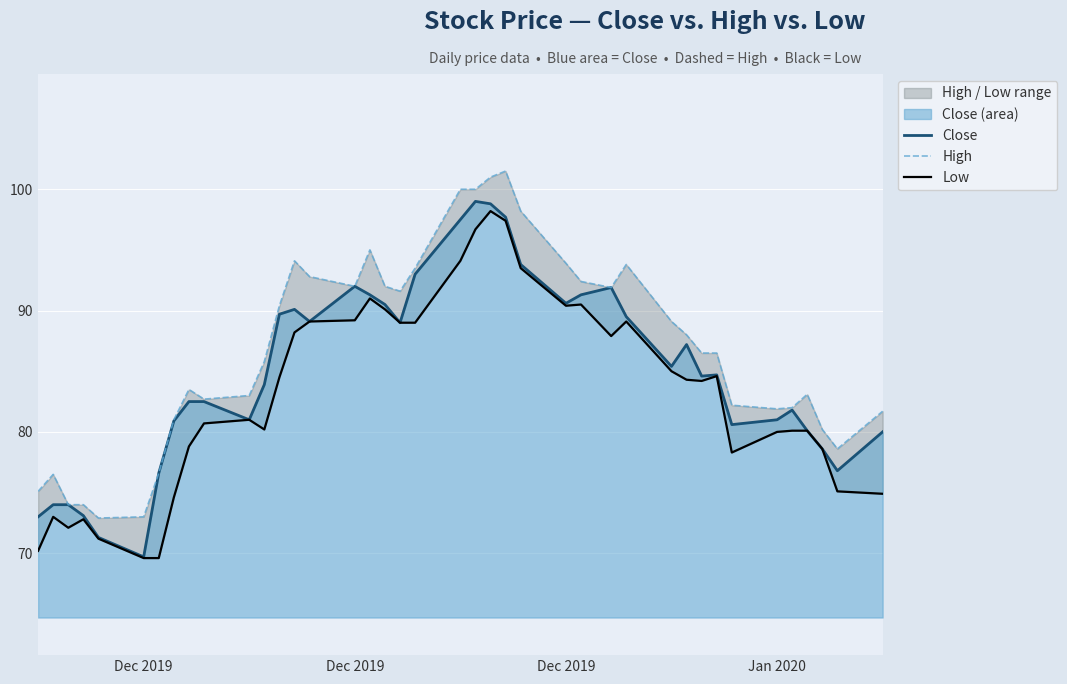

What is the sum of all Low values?

3326.9